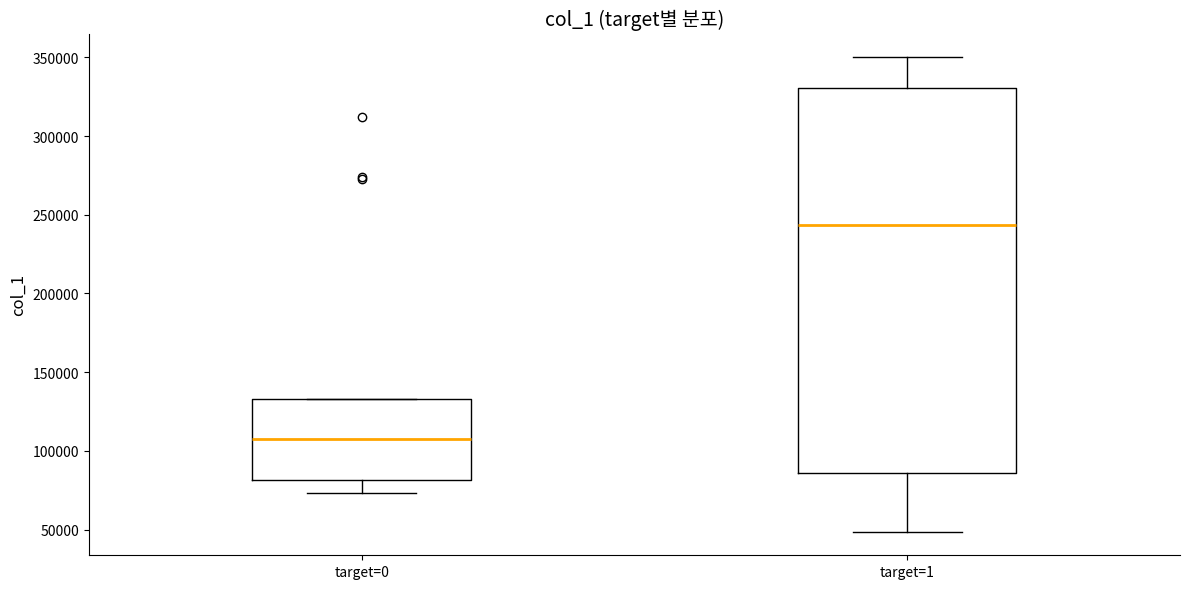

Where does the upper whisker of the box for target=1 end on the y-axis? The values are not printed on the chart, so give them approximately, as read against the axis.

350000